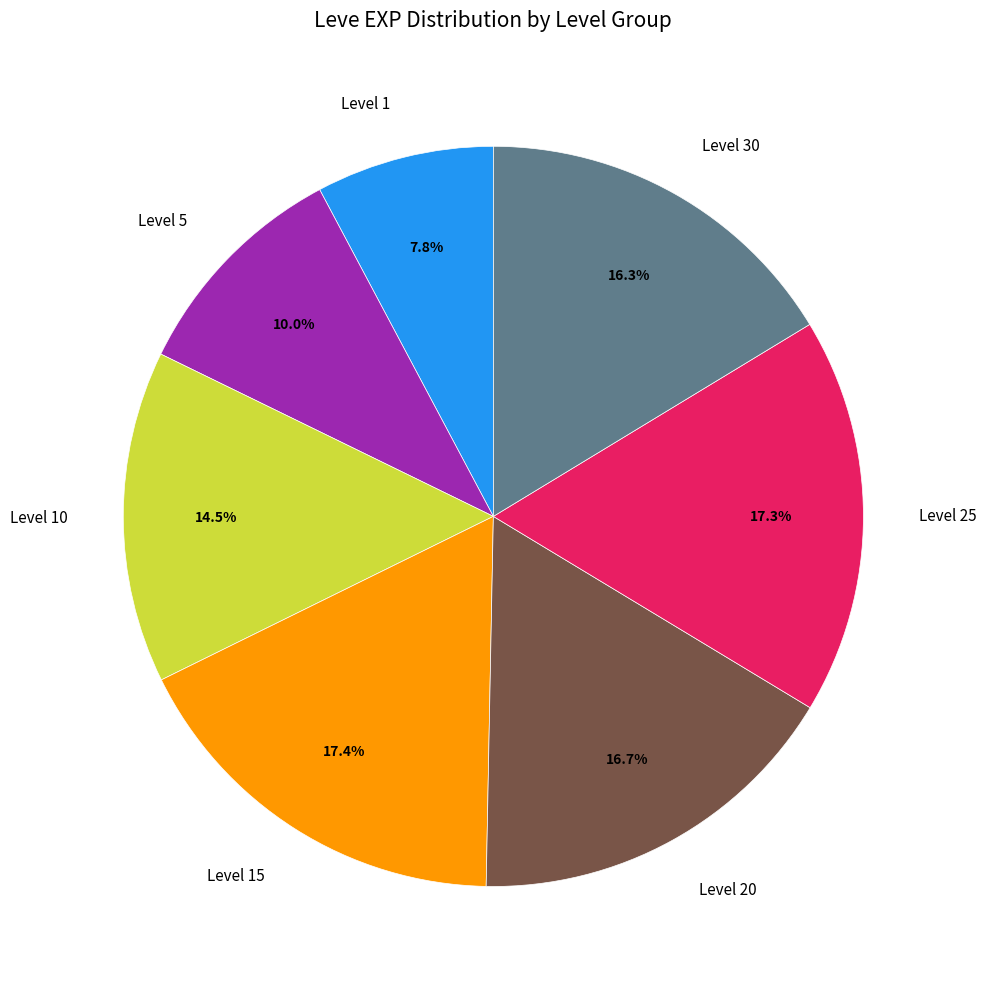

Is it true that Level 1 is 1% of the pie?

False